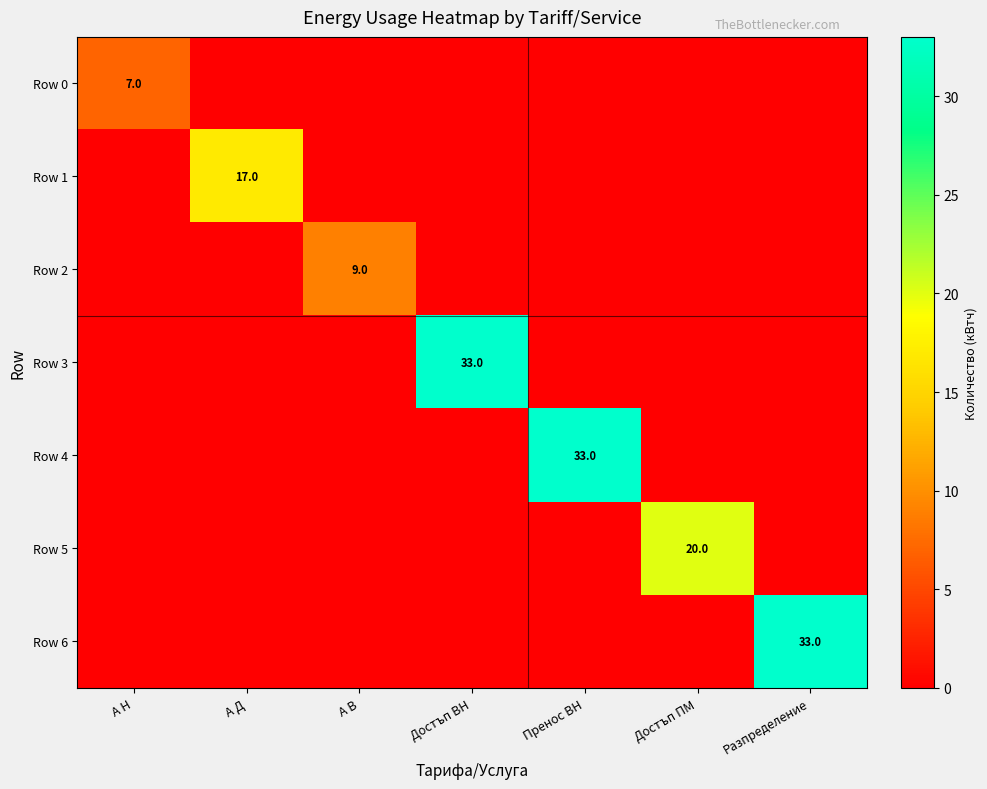

How many data points does each series have?

7